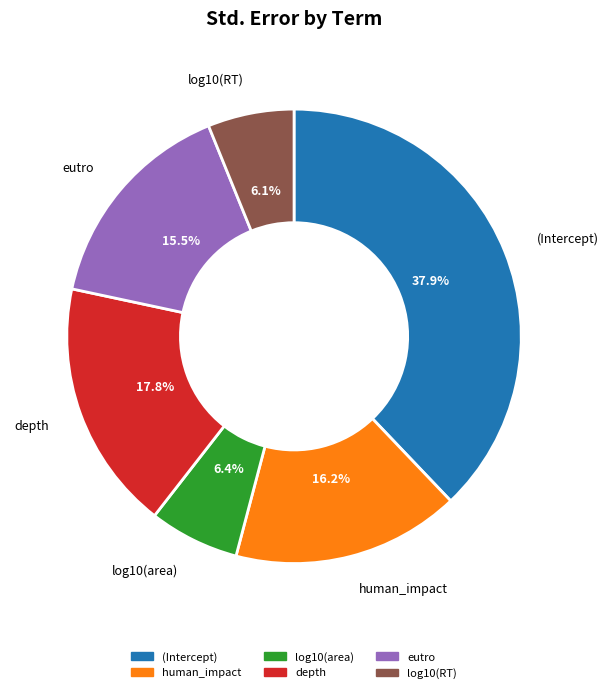

What is the total percentage of depth and human_impact?

34.0%